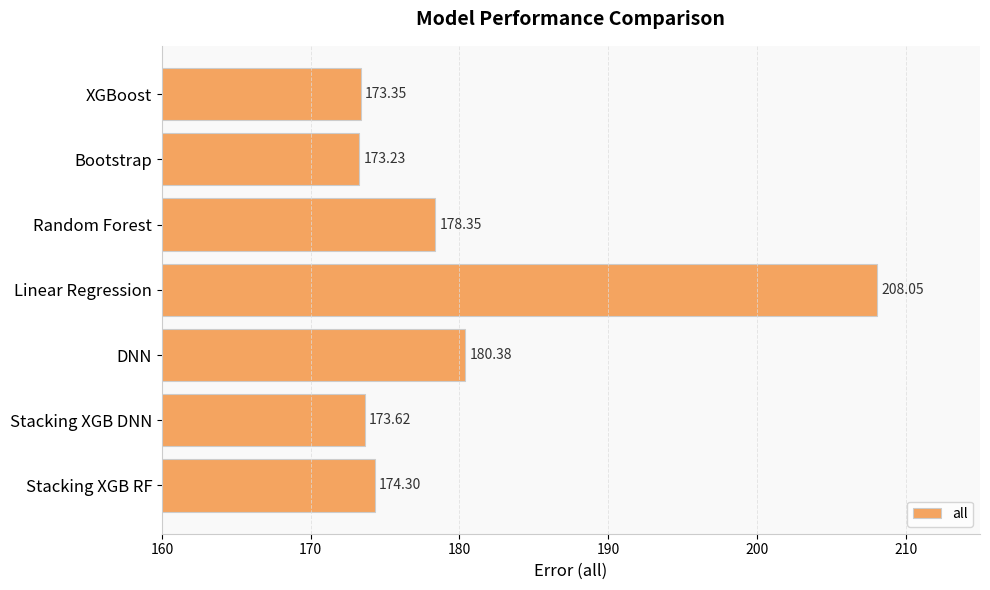

What is the difference between the values at Bootstrap and Stacking XGB RF?

1.1